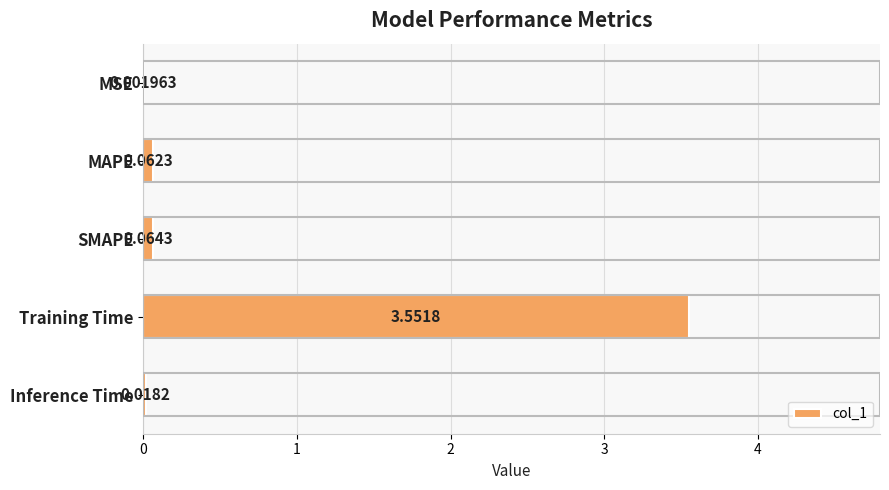

Where is the data nearest to the value 1?

SMAPE